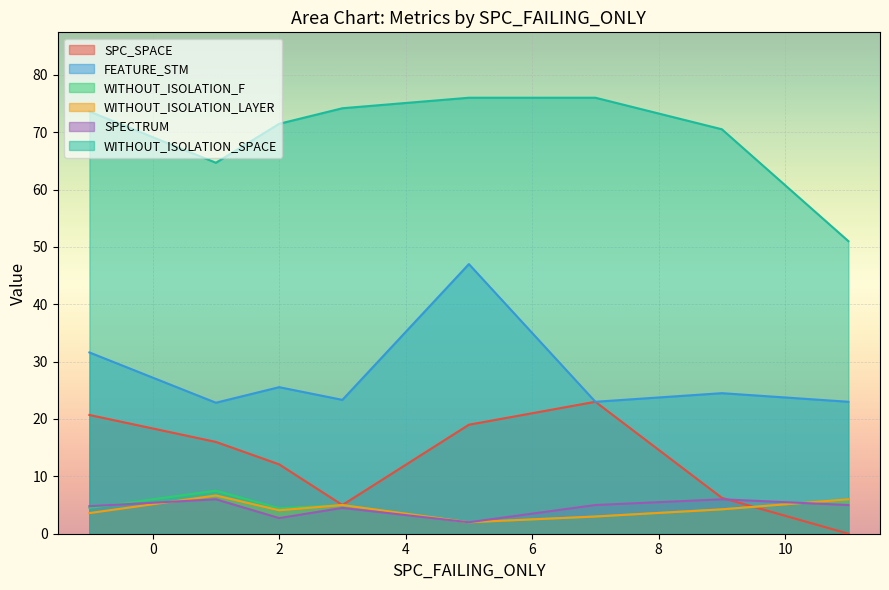

Which series has the largest total across all categories?

WITHOUT_ISOLATION_SPACE